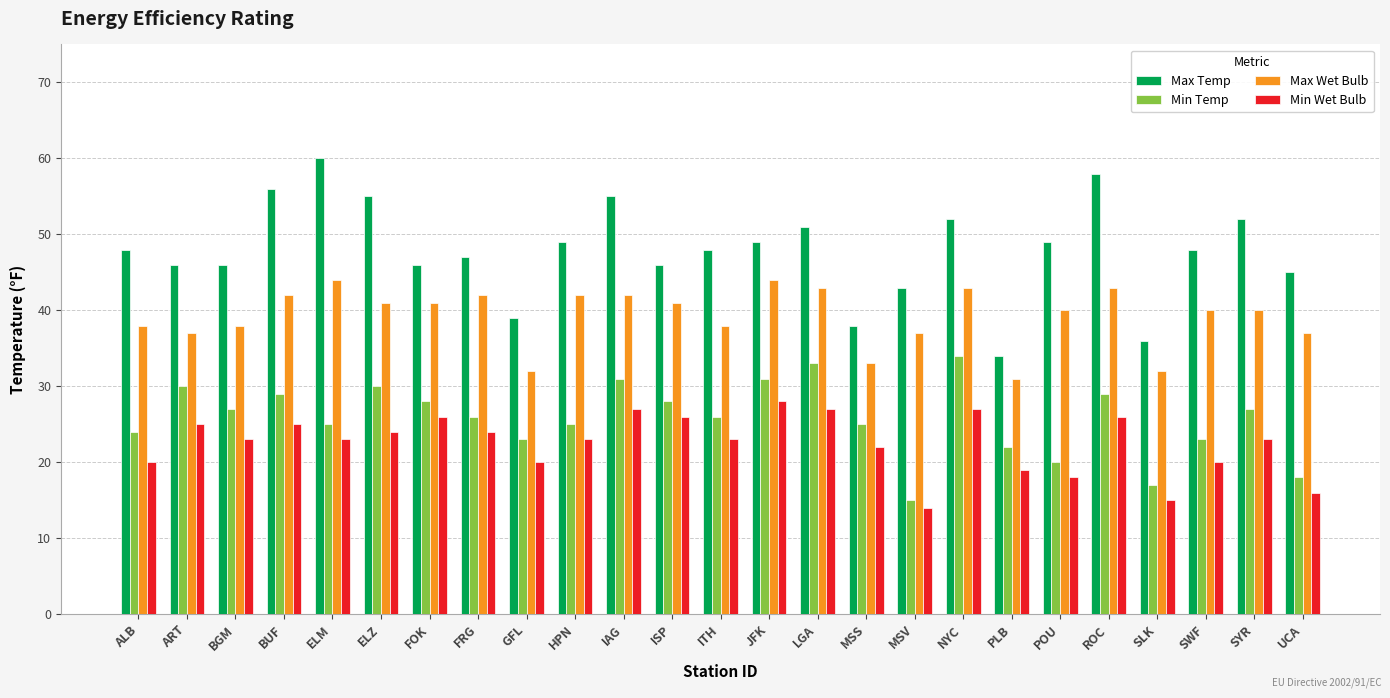

What are all the series names shown in the legend?

Max Temp, Min Temp, Max Wet Bulb, Min Wet Bulb